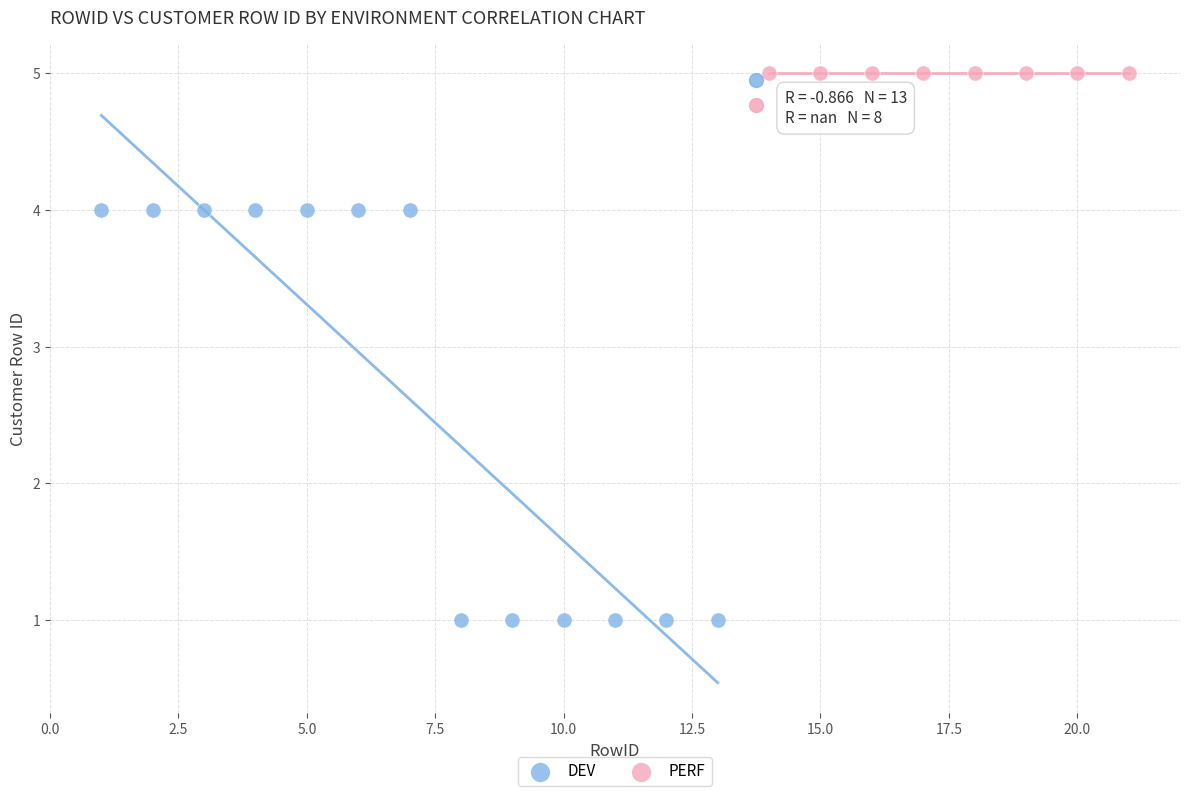

Which series reaches the maximum Y coordinate?

PERF